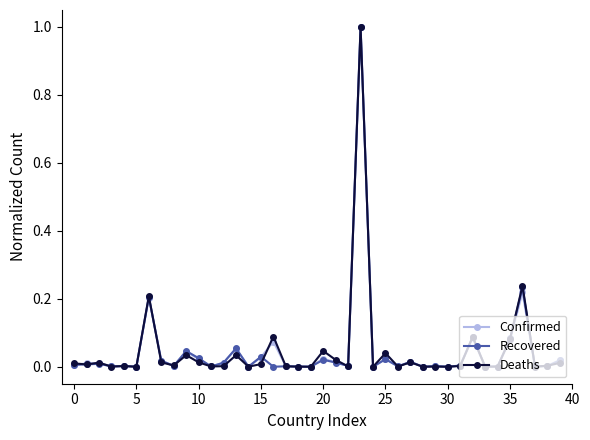

What is the maximum value shown in the chart?

1.0